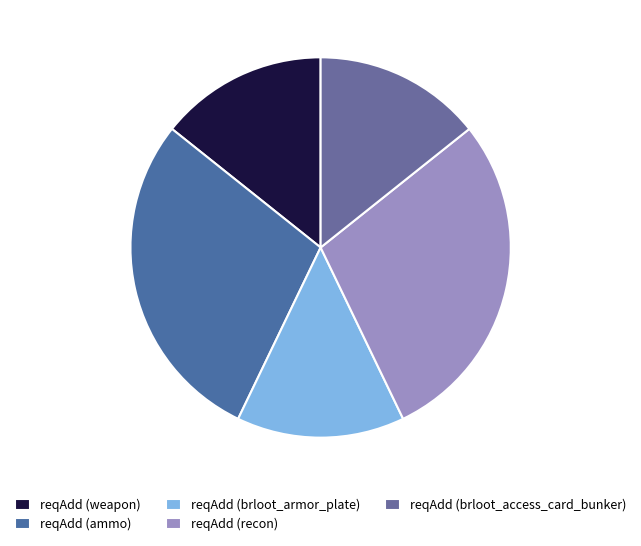

To the nearest percent, what is the average slice percentage?

20%